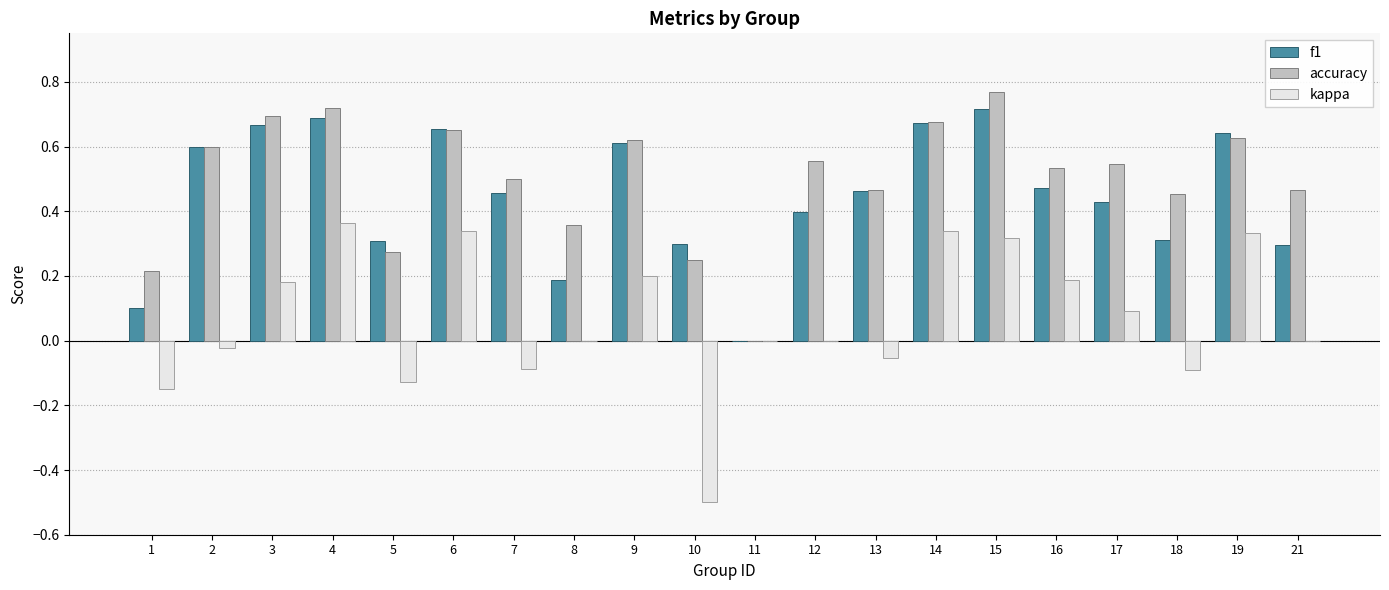

What are all the series names shown in the legend?

f1, accuracy, kappa